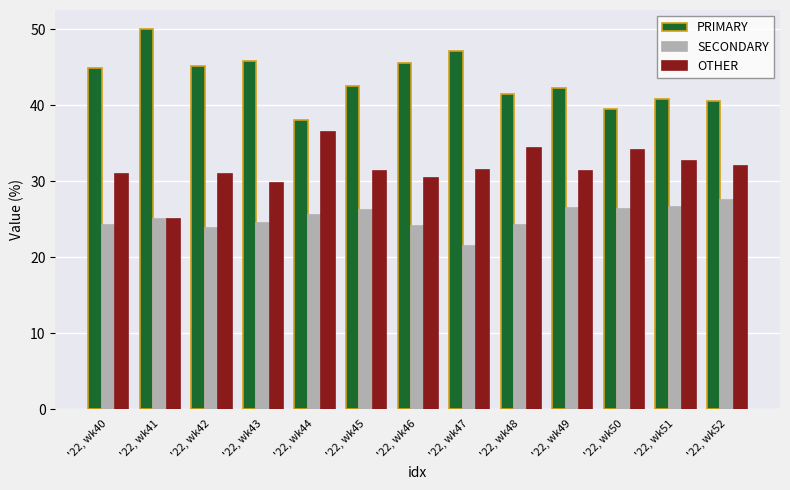

Rank the series by their maximum value, from highest to lowest.

PRIMARY, OTHER, SECONDARY